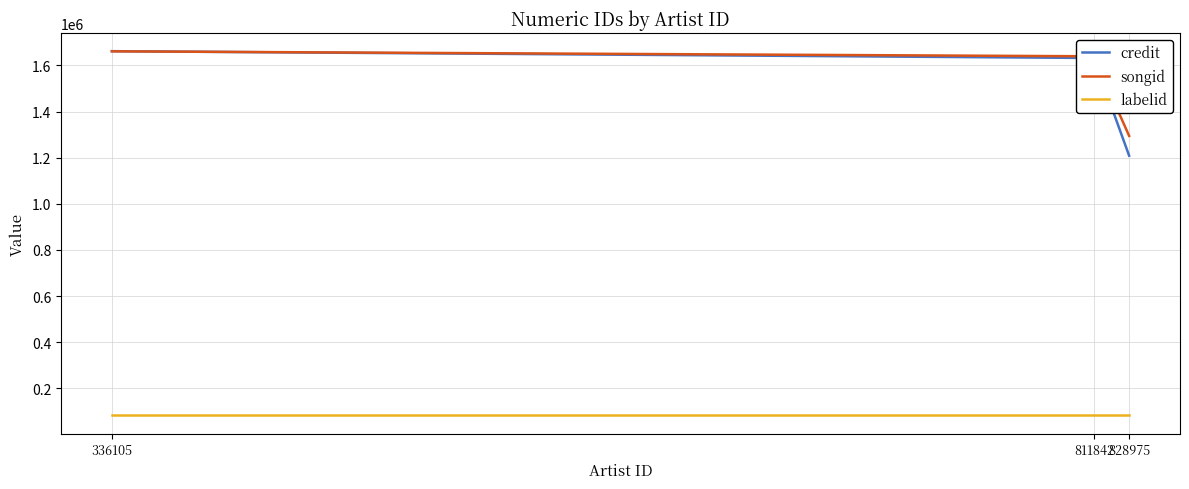

What is the smallest value displayed?

82825